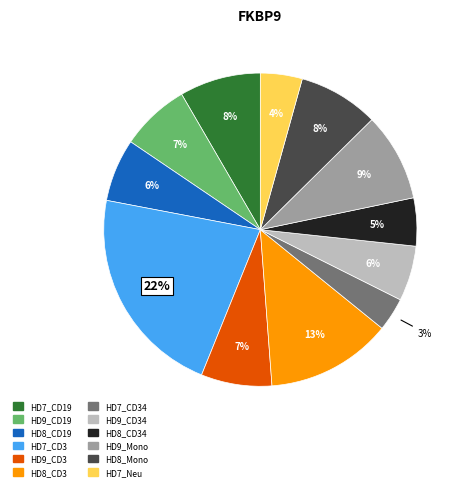

To the nearest percent, what is the average slice percentage?

8%